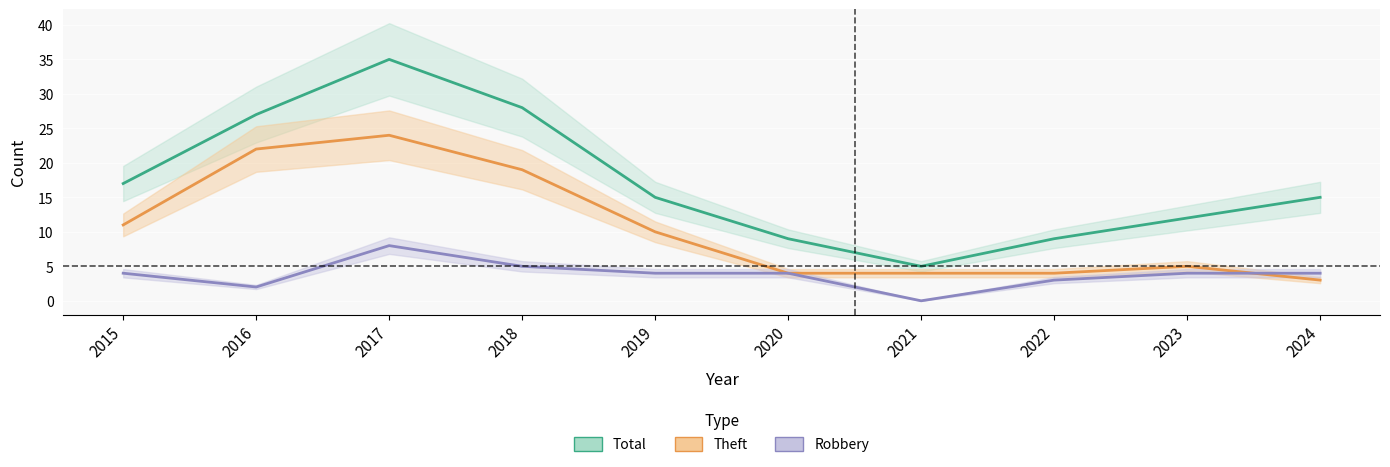

Rank the categories by Robbery value from lowest to highest.

2021, 2016, 2022, 2015, 2019, 2020, 2023, 2024, 2018, 2017